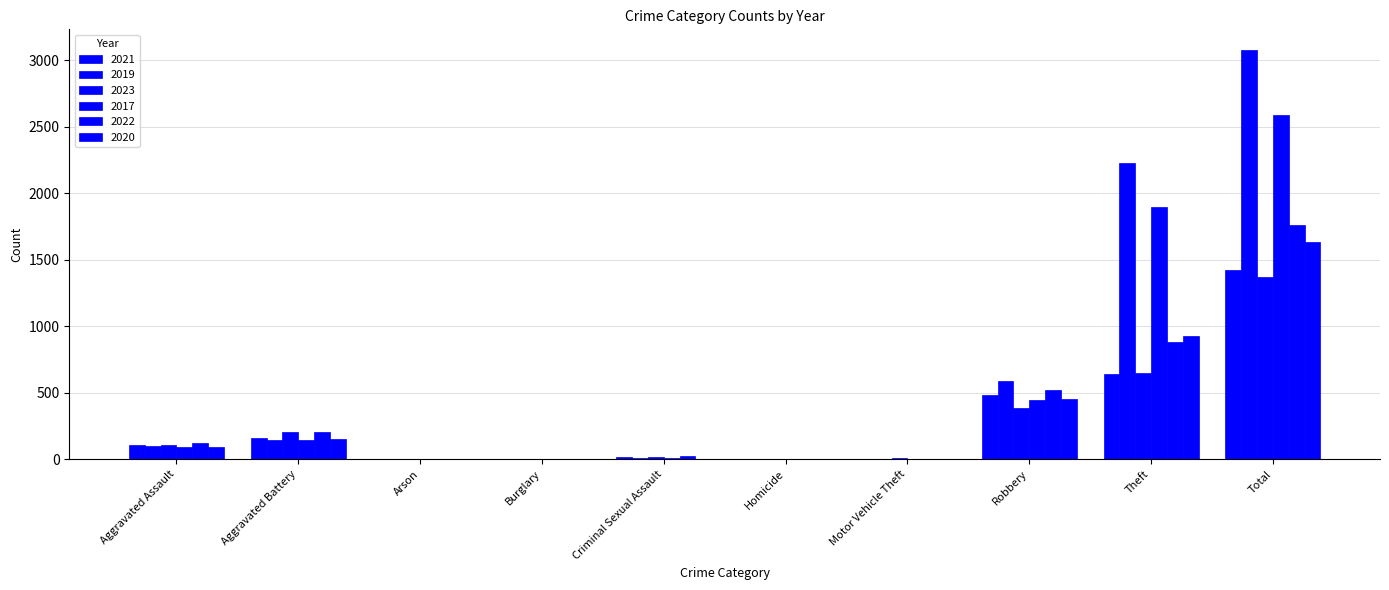

Does the chart contain stacked bars?

No